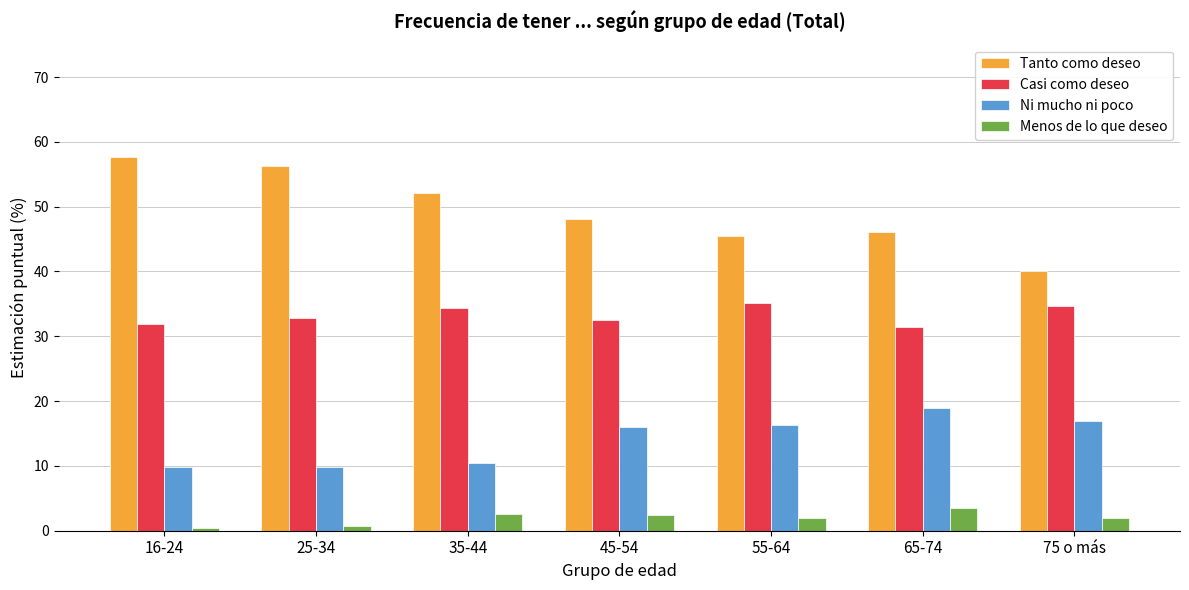

Between 25-34 and 75 o más, which series saw the biggest shift?

Tanto como deseo